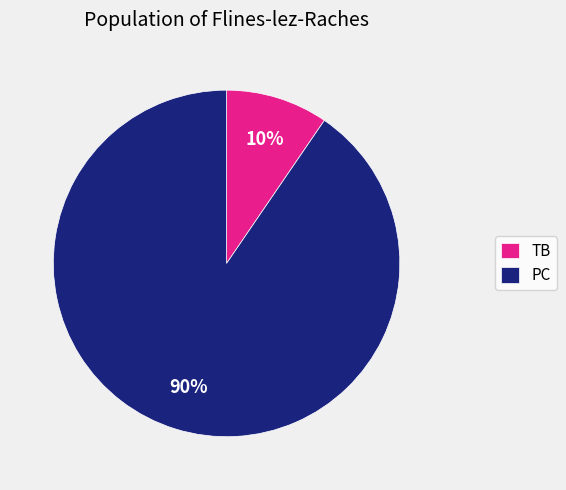

To the nearest percent, what percentage of the pie is TB?

10%